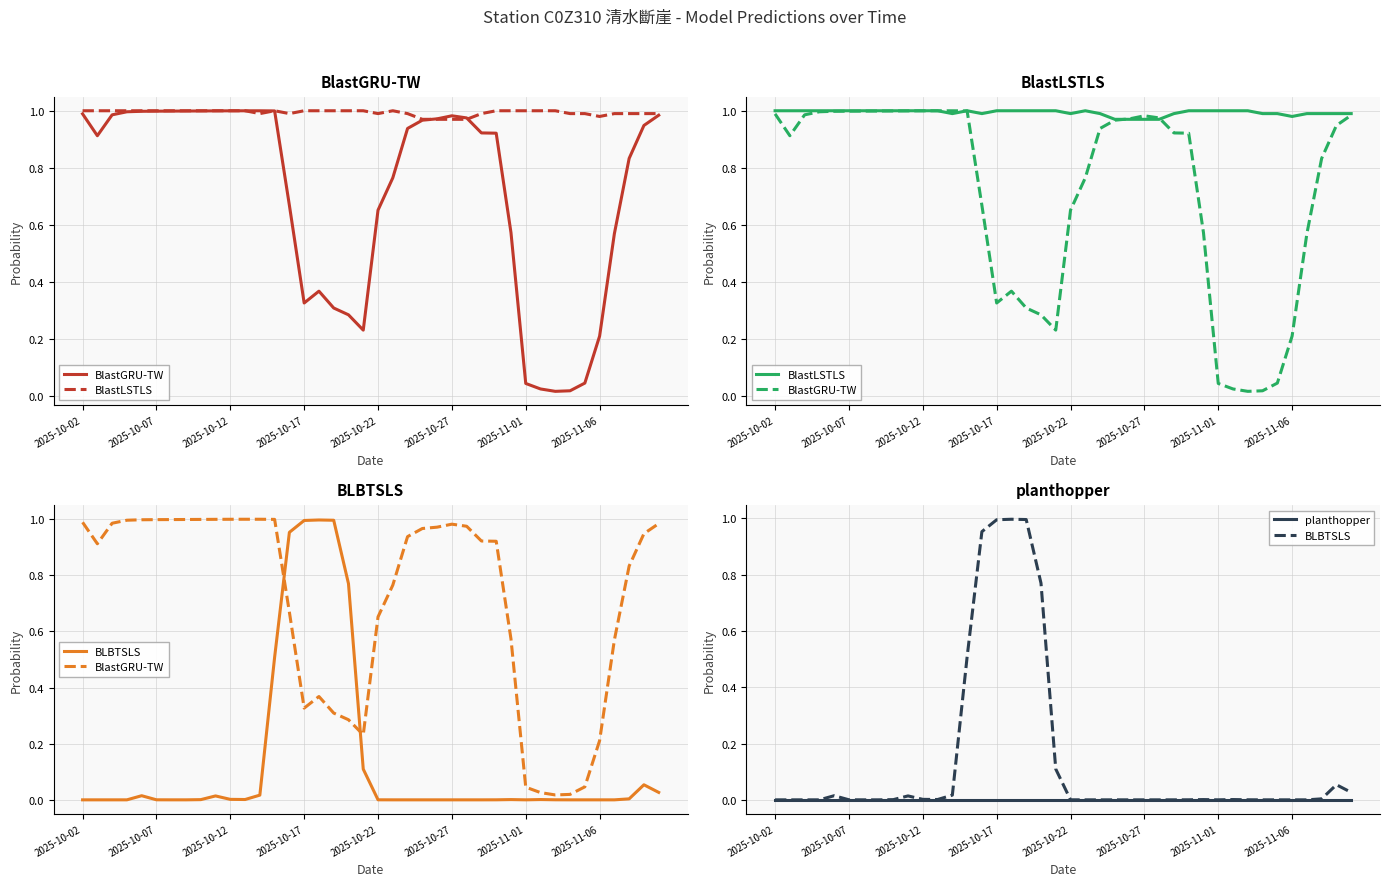

What is the spread (max minus min) of values at 2025-10-22?

1.0